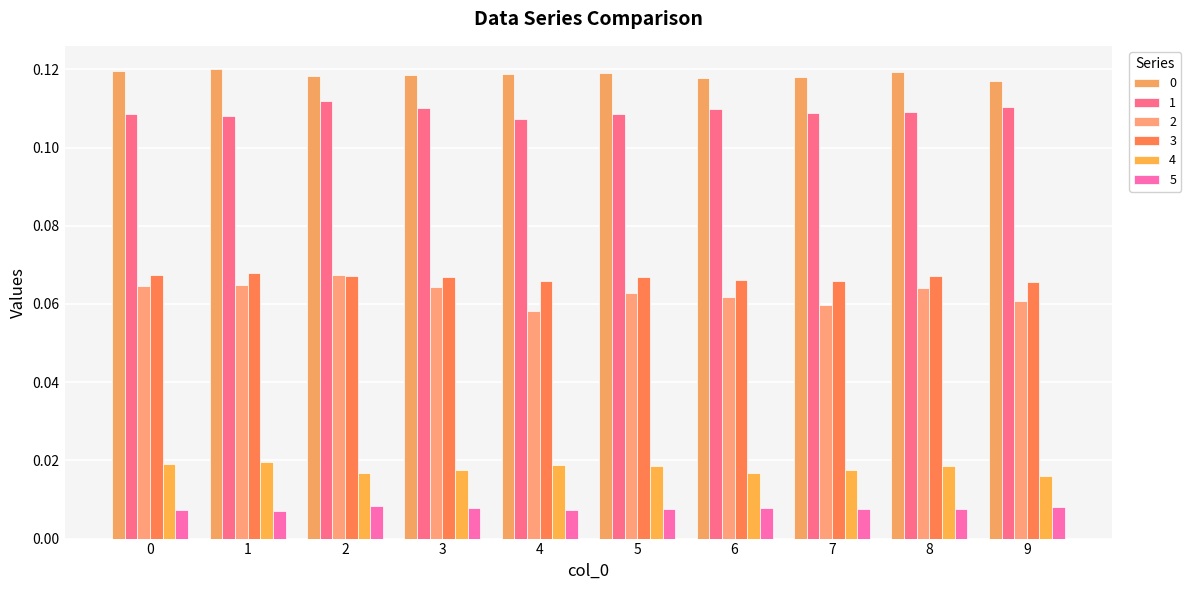

Does the chart contain stacked bars?

No